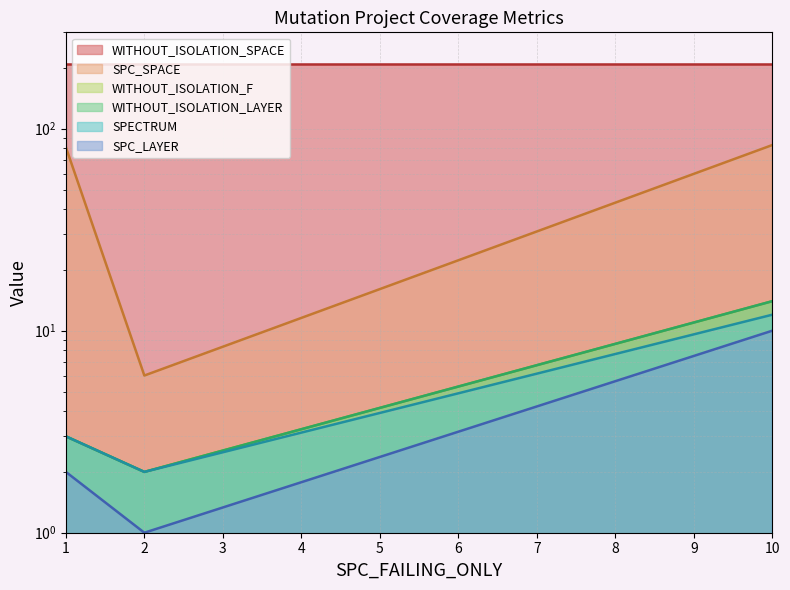

What is the value of the SPC_SPACE point at the 2nd from the left?

6